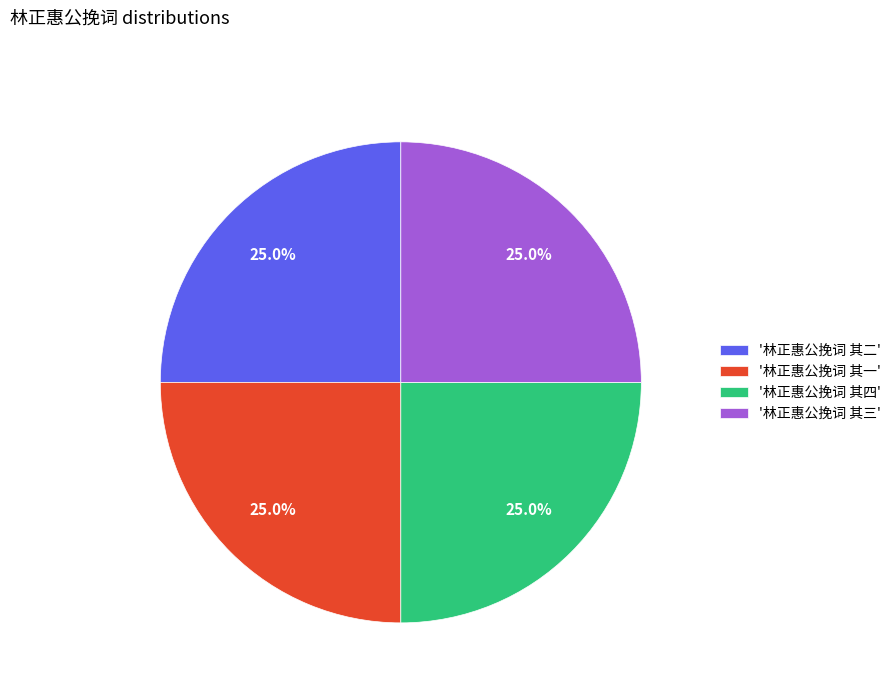

What percentage do '林正惠公挽词 其一' and '林正惠公挽词 其四' together represent?

50.0%